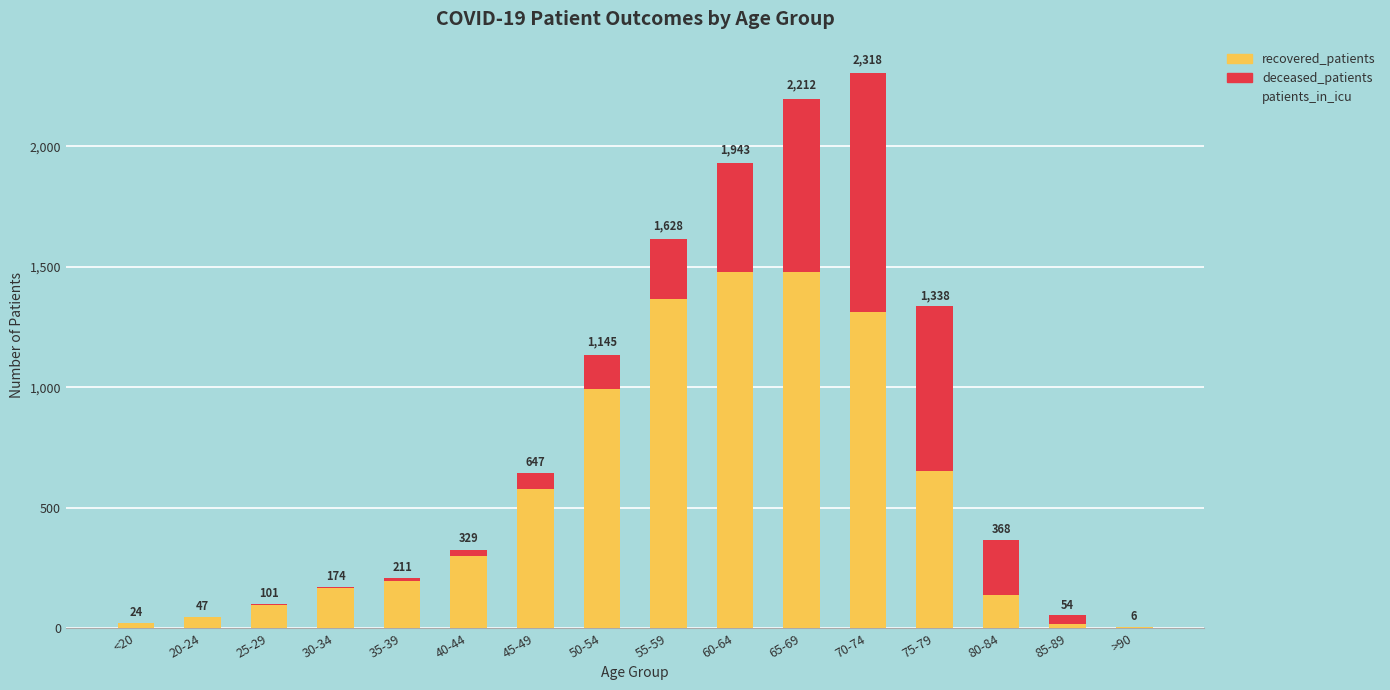

What is the highest value of the recovered_patients series?

1479